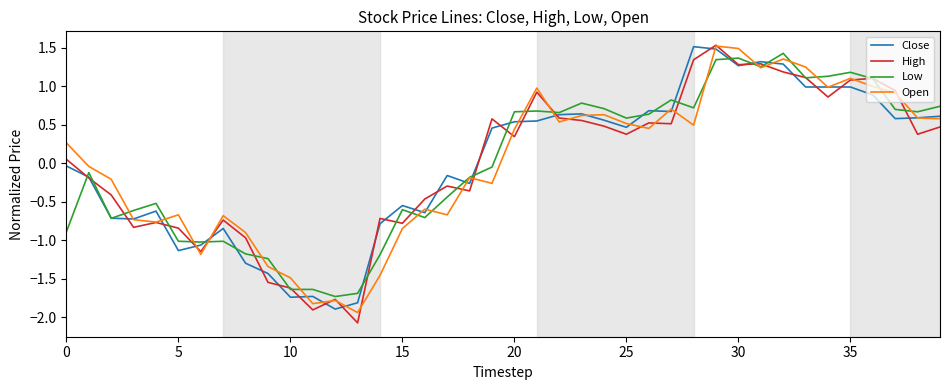

Which series has the largest range (max minus min)?

High